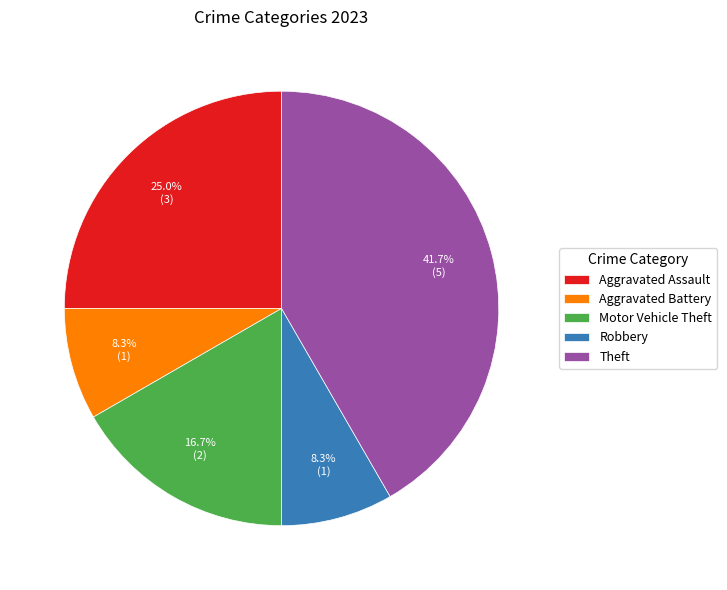

True or false: Aggravated Assault accounts for 25% of the total.

True